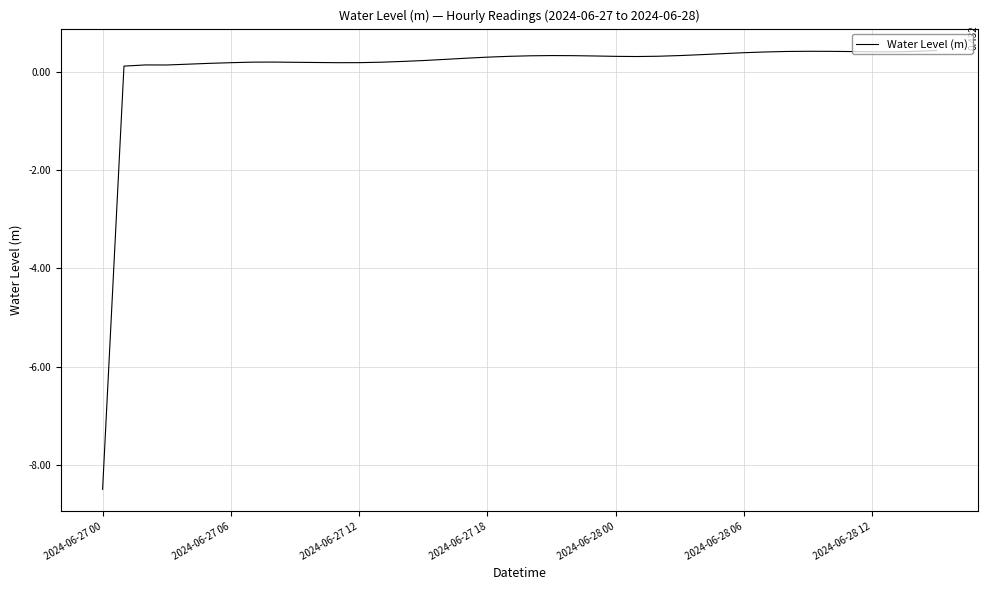

What is the label of the 31st point from the right?

9